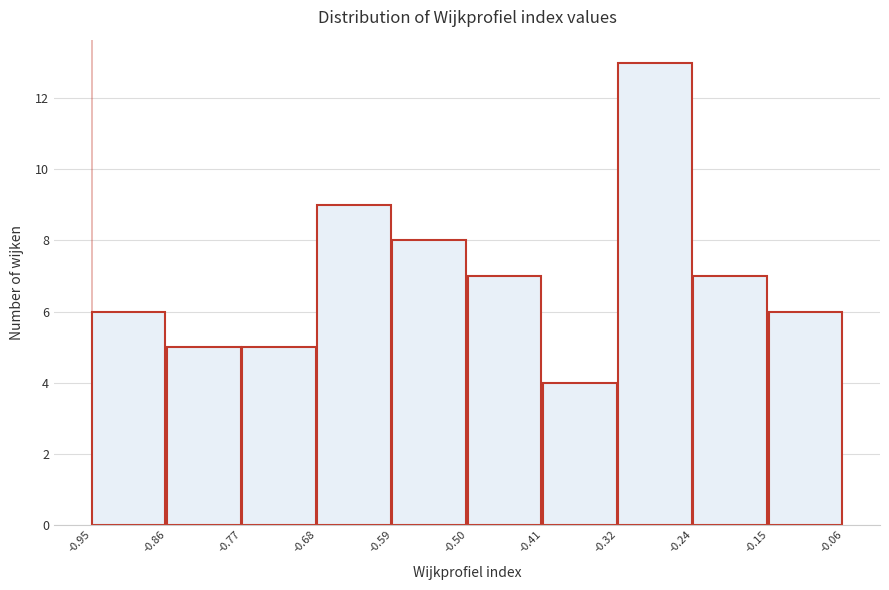

Reading left to right, transcribe this chart: for each bar, give the range it covers on the x-axis and its height. The values are not printed on the chart, so give them approximately, as read against the axis.

-0.95 to -0.86: 6
-0.86 to -0.77: 5
-0.77 to -0.68: 5
-0.68 to -0.59: 9
-0.59 to -0.50: 8
-0.50 to -0.41: 7
-0.41 to -0.32: 4
-0.32 to -0.24: 13
-0.24 to -0.15: 7
-0.15 to -0.06: 6